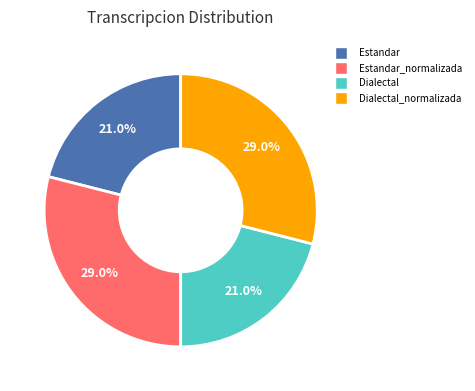

How many segments does this pie chart have?

4